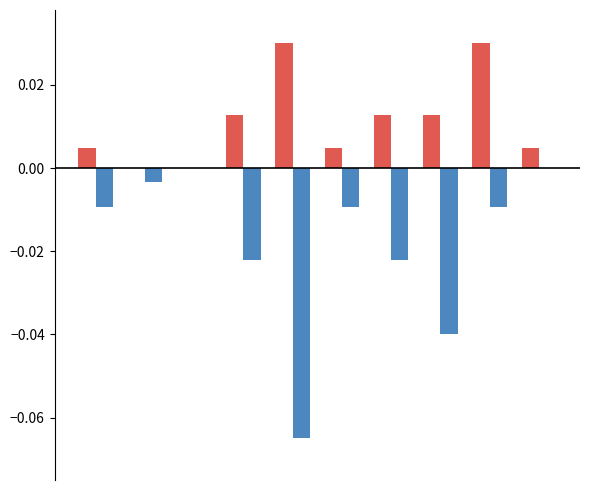

Are the bars horizontal?

No